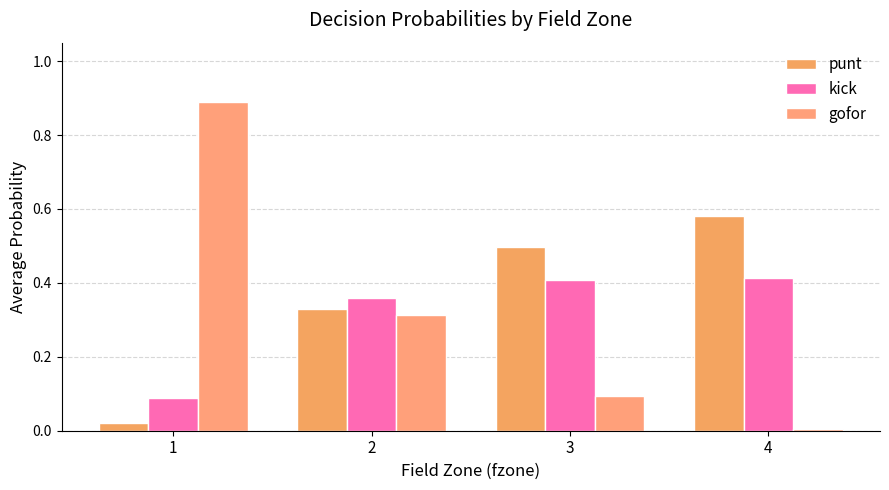

Is the value of gofor at 2 greater than the value of punt at 1?

Yes